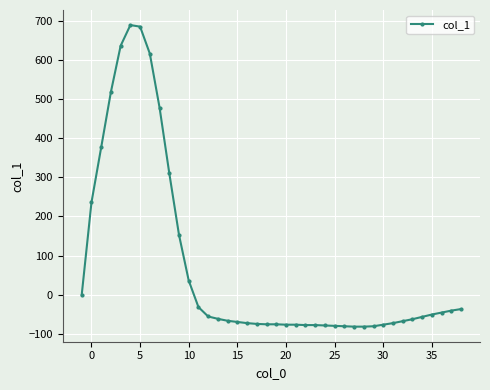

True or false: there are more than 0 points higher than both neighbors.

True